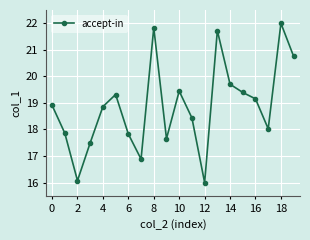

What is the smallest value displayed?

16.0